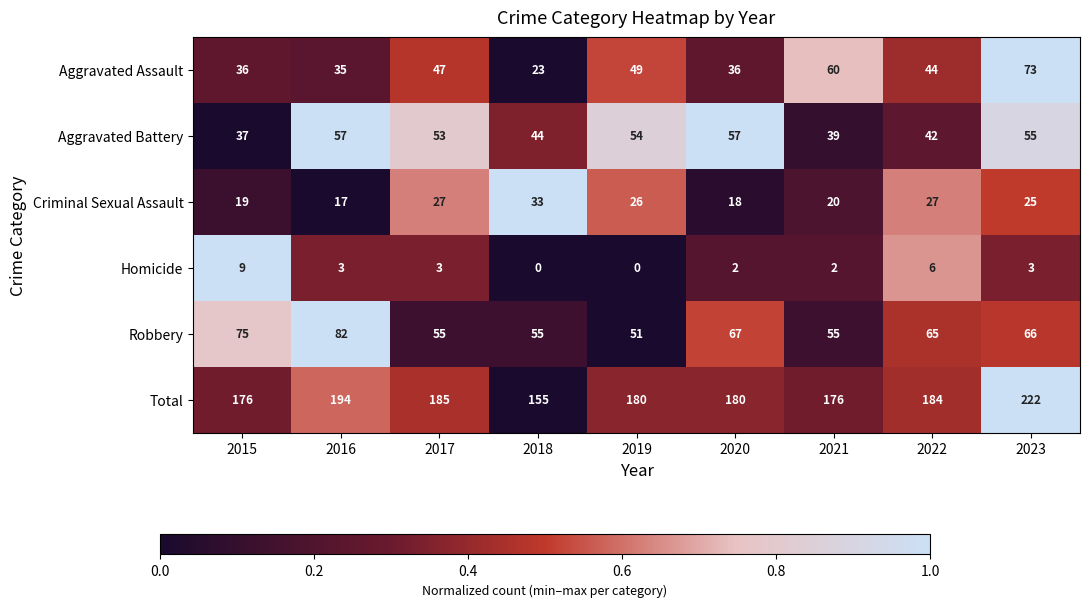

Which label corresponds to the largest value in the chart?

2023